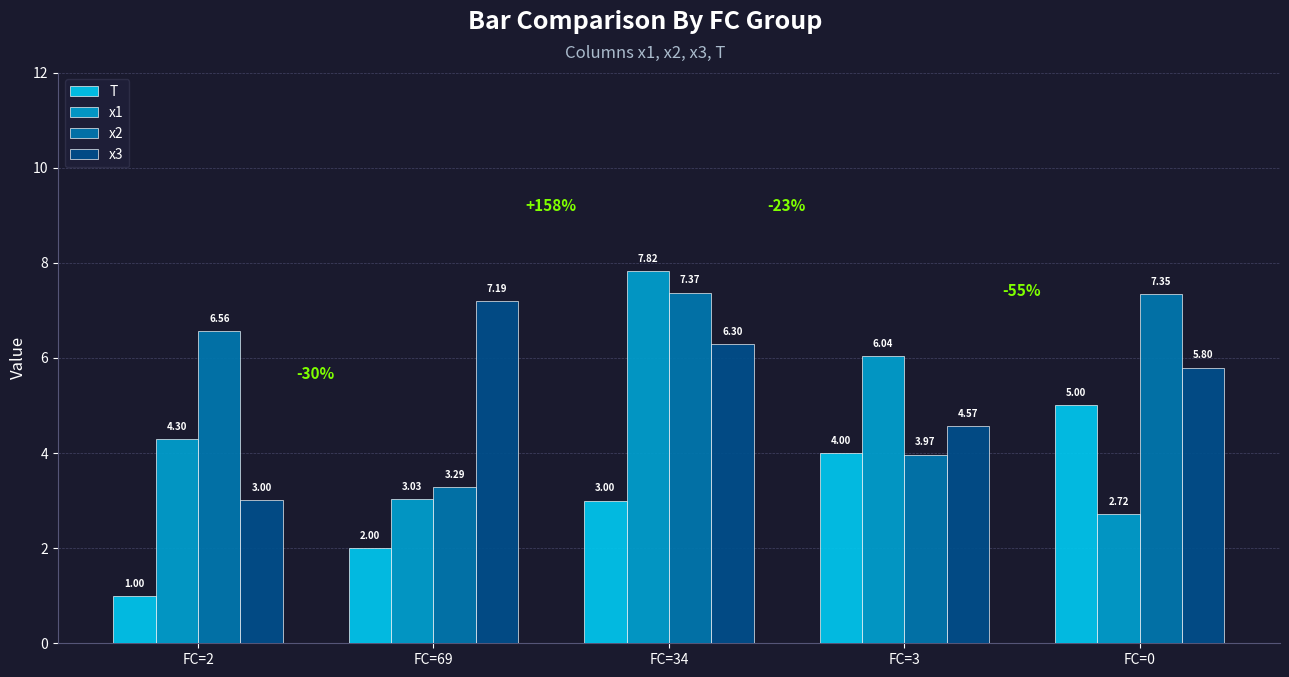

At which label does T reach its minimum?

FC=2